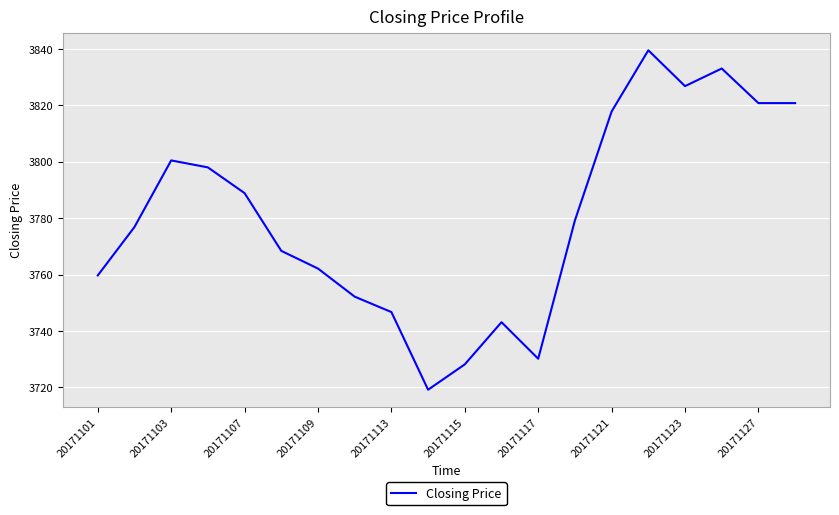

What is the smallest value displayed?

3719.2